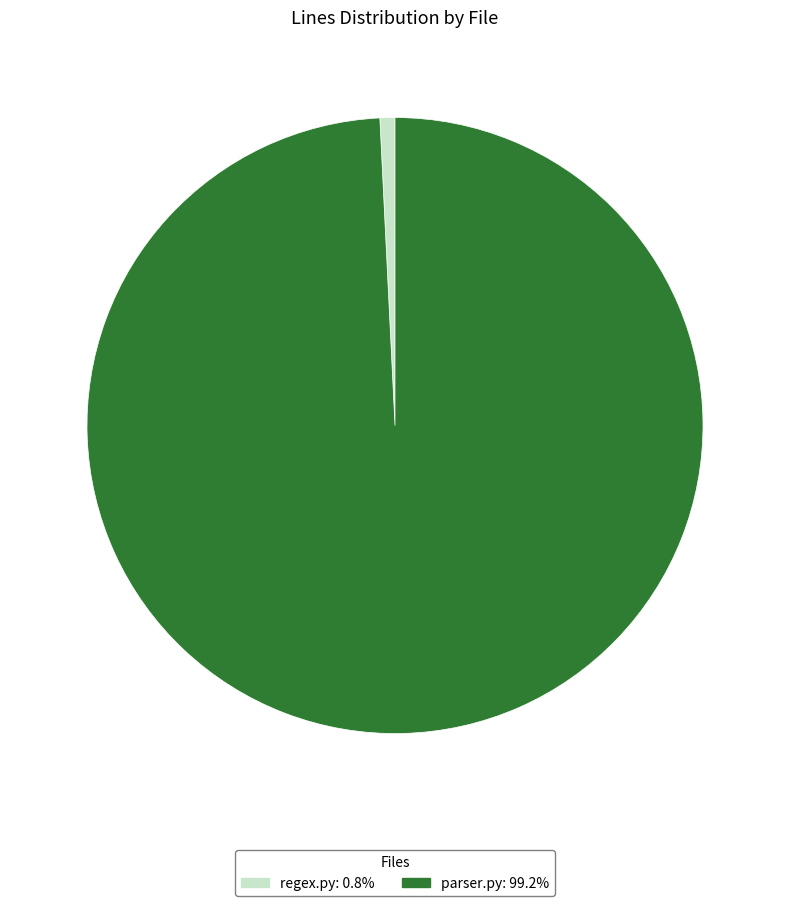

Do regex.py: 0.8% and parser.py: 99.2% together represent more than half of the pie?

Yes